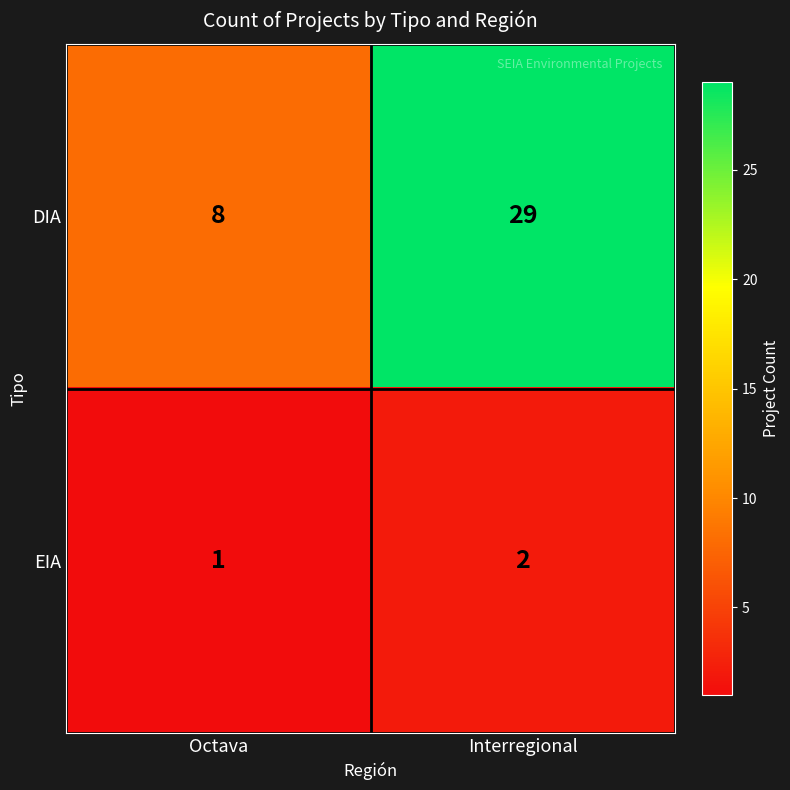

What is the spread (max minus min) of values at Octava?

7